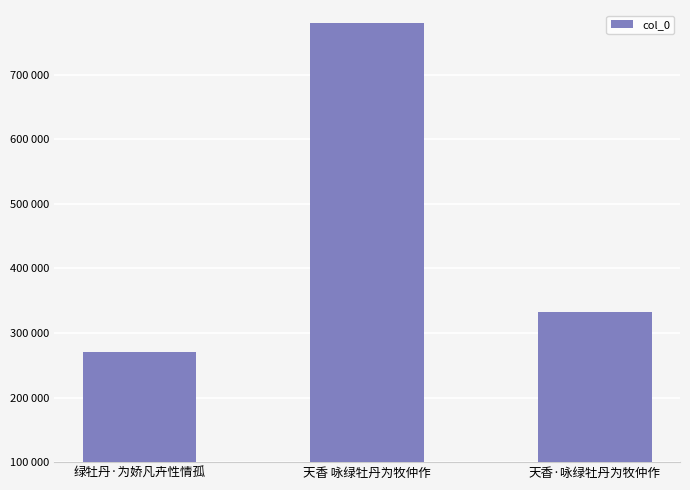

Which category has the highest value across all series?

天香 咏绿牡丹为牧仲作